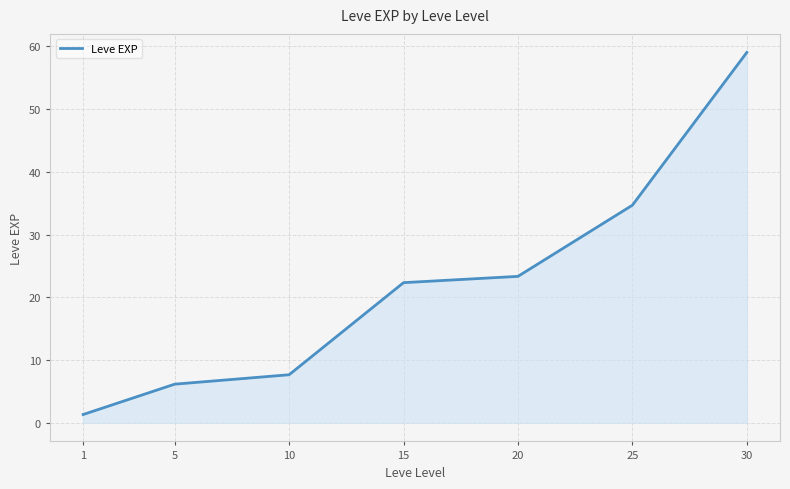

How many distinct data groups are displayed?

1